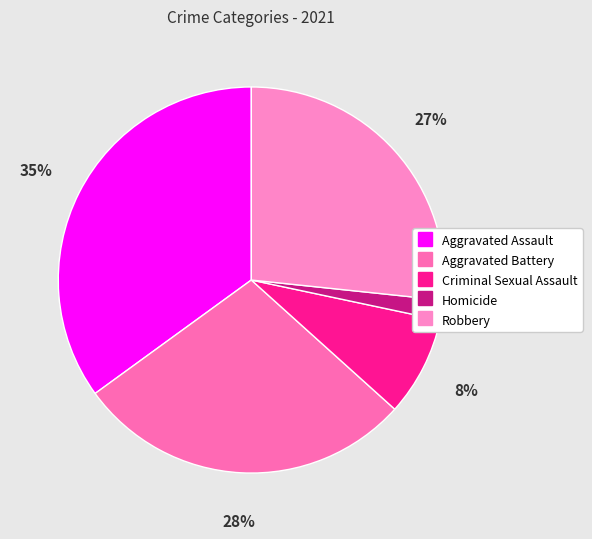

Count the number of slices in the pie.

5